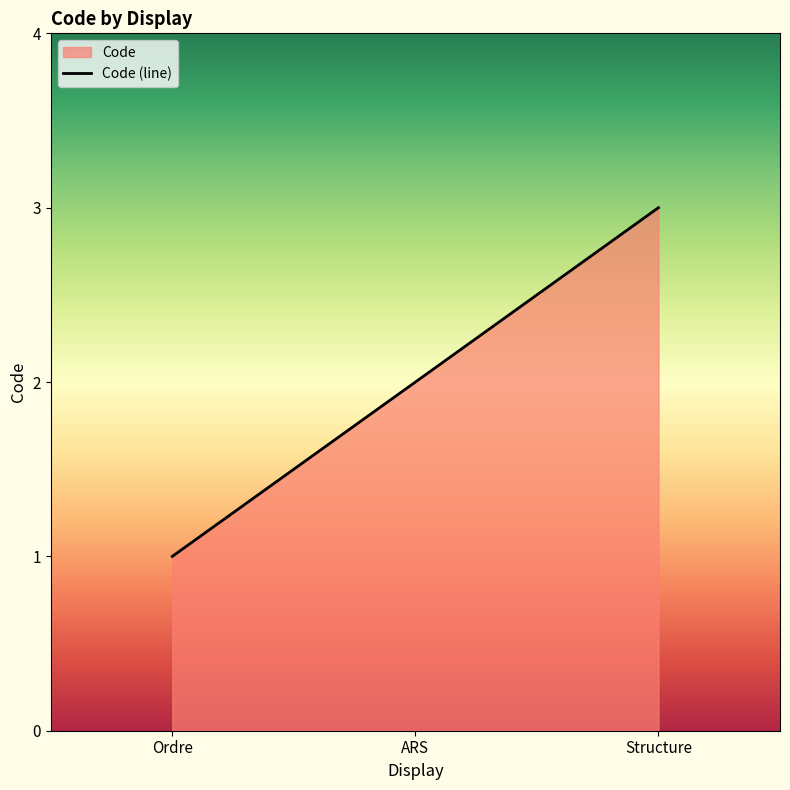

Where is the data nearest to the value 2?

ARS